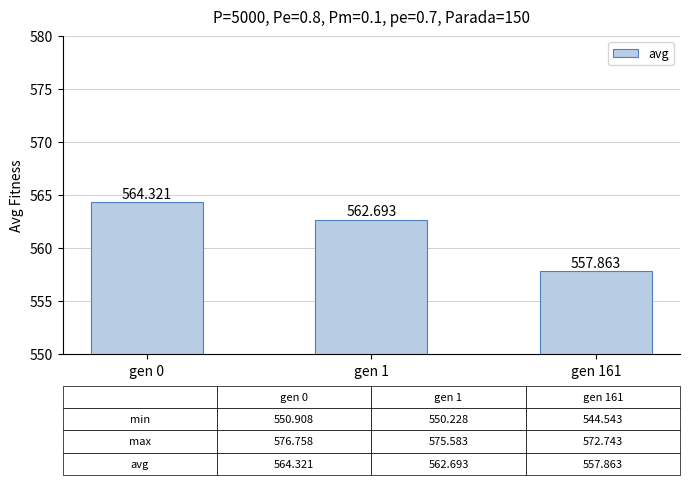

What is the difference between the values at gen 0 and gen 161?

6.5